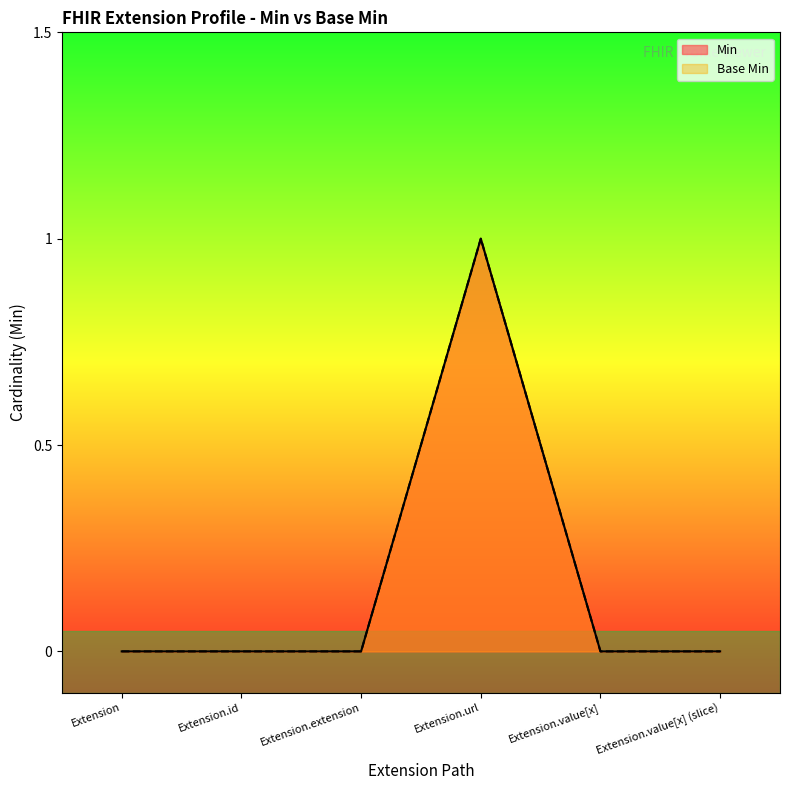

True or false: Base Min and Min cross at least once.

False